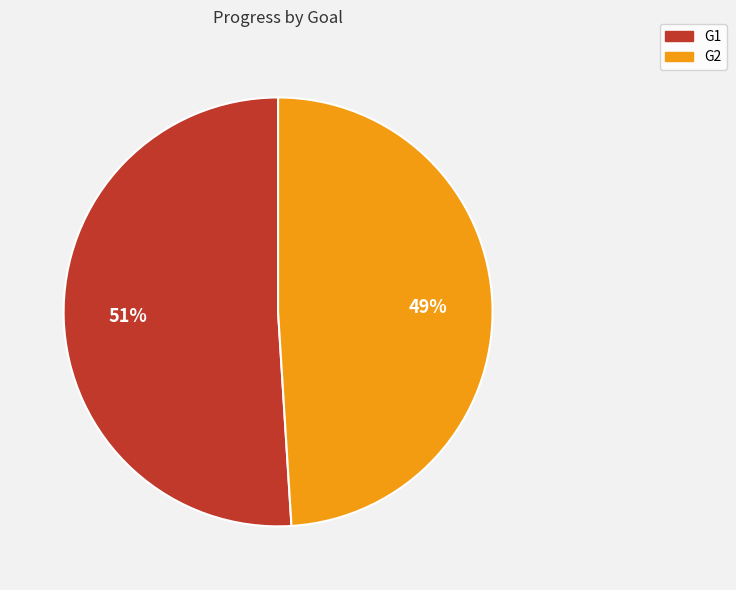

Between G1 and G2, which is larger?

G1